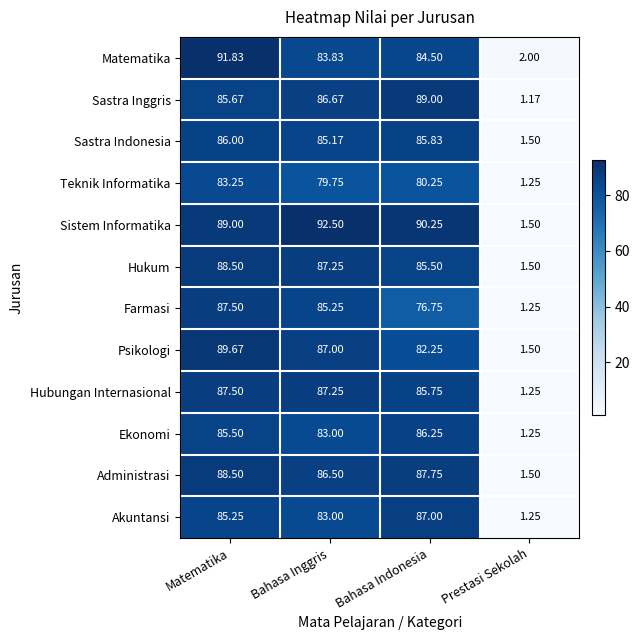

Where is Teknik Informatika nearest to the value 42?

Bahasa Inggris